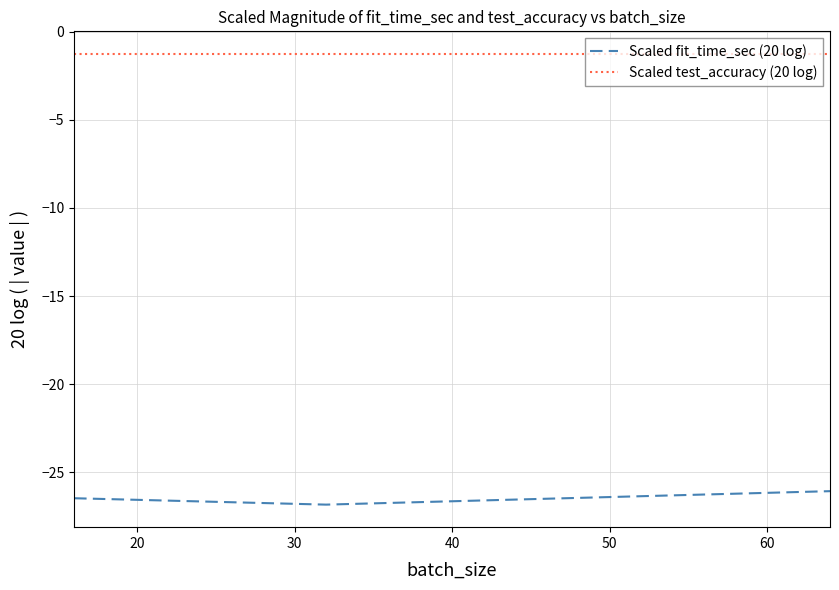

What is the minimum value for Scaled fit_time_sec (20 log)?

-26.8